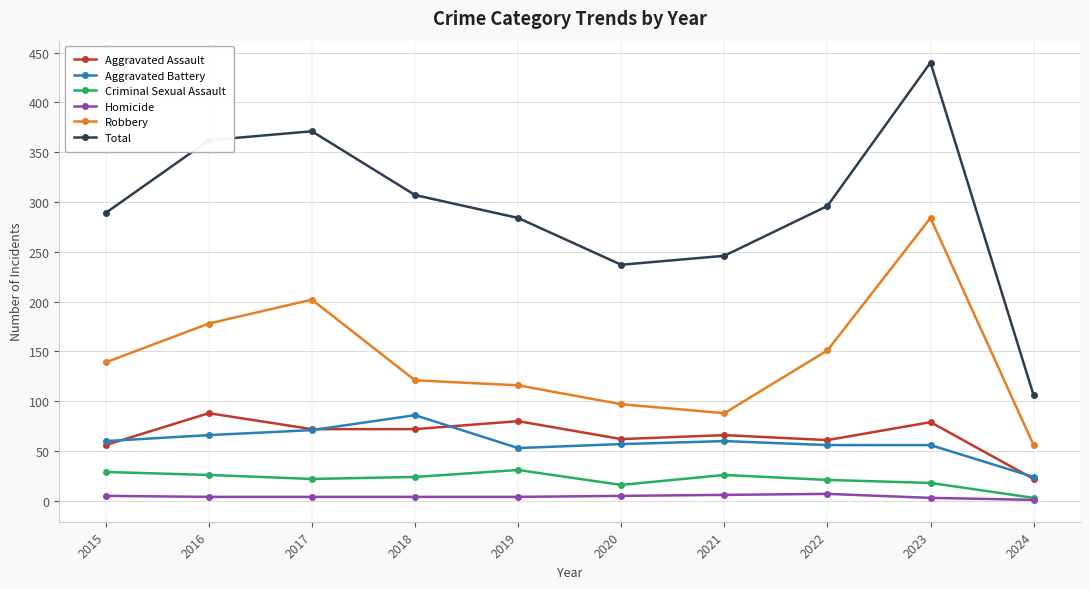

What is the approximate value of Aggravated Assault at 2018, to the nearest 10?

70